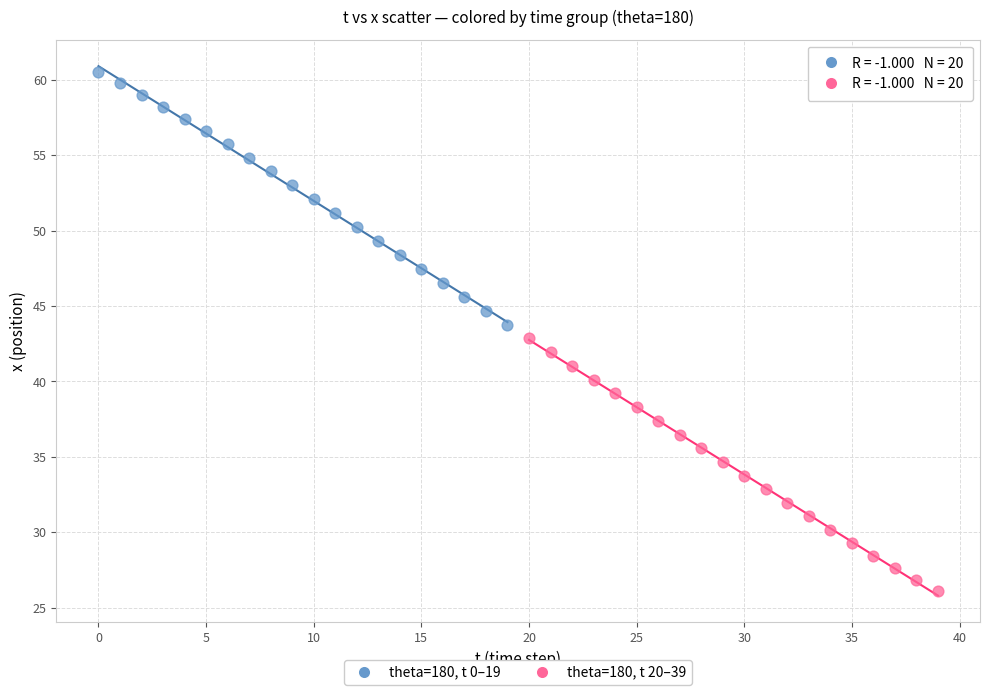

Which series contains the lowest Y value?

theta=180, t 20–39